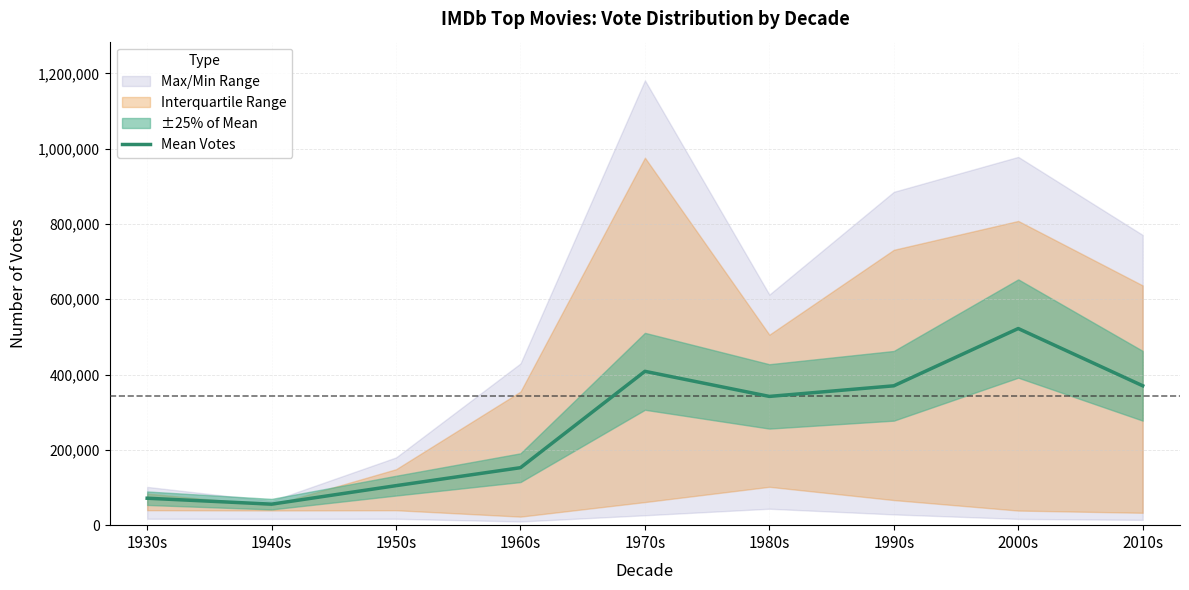

Which category has the highest value across all series?

2000s